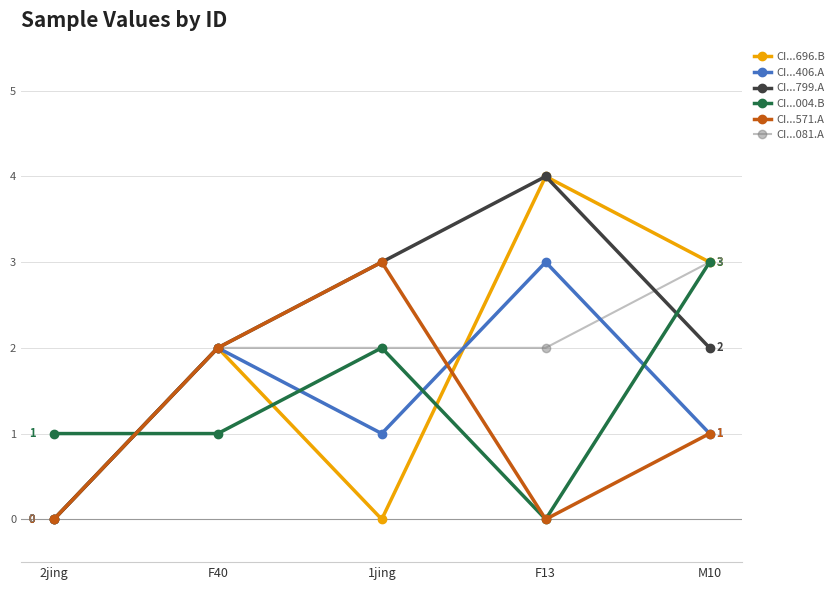

How many data points does each series have?

5